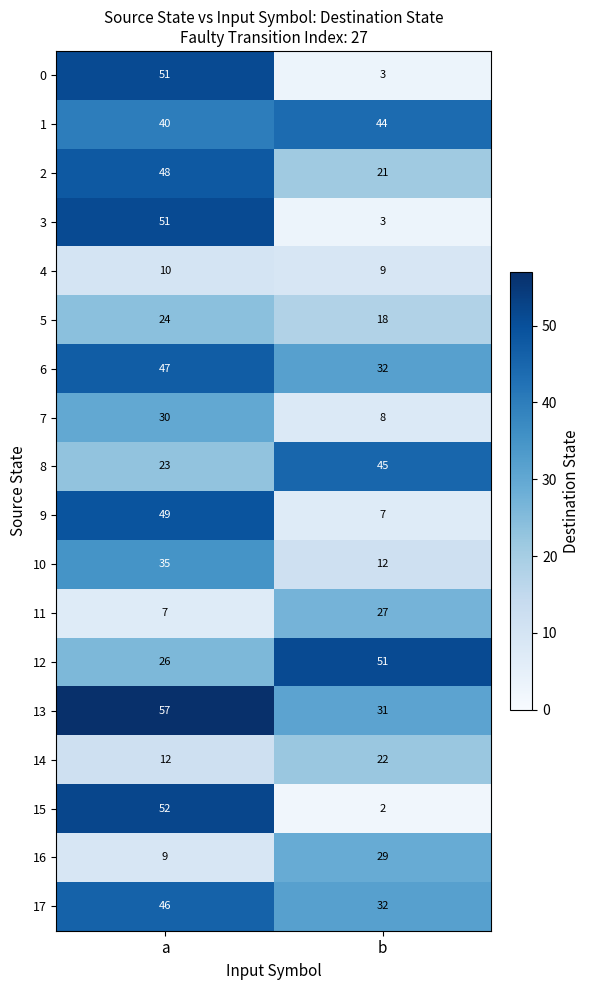

Which series has the largest total across all categories?

13